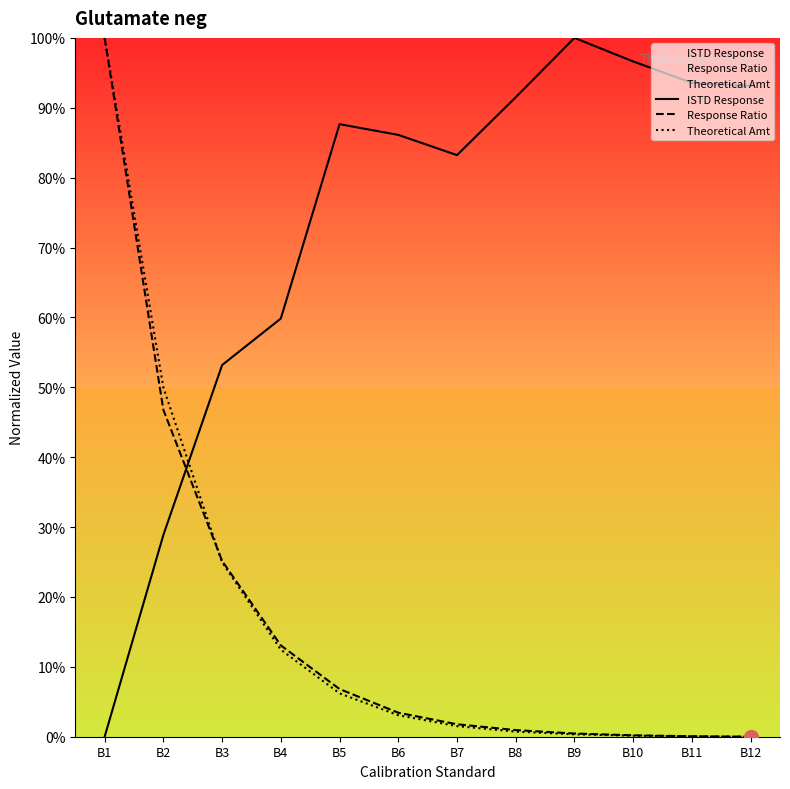

What is the sum of the ISTD Response values at B6 and B8?

177.6